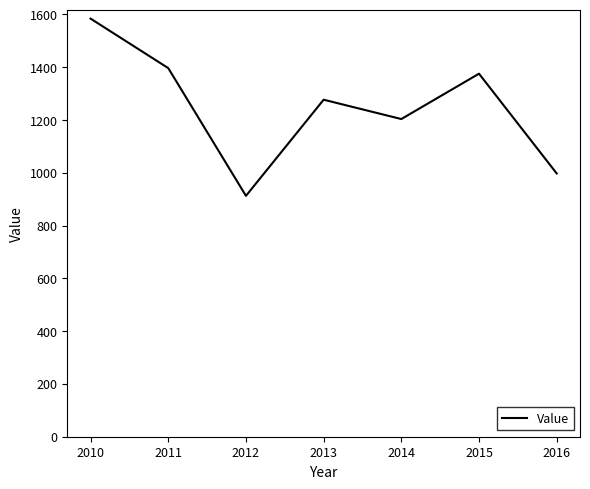

What is the ratio of the value at 2013 to the value at 2014?

1.1